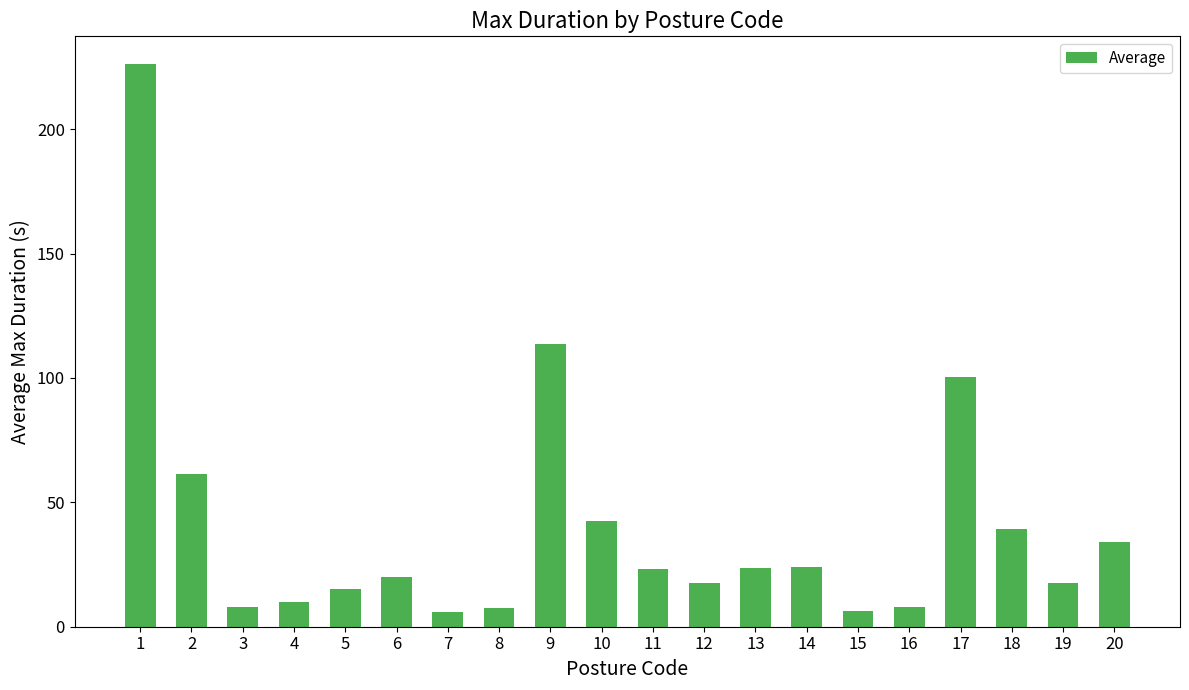

How many data points are above 23?

10